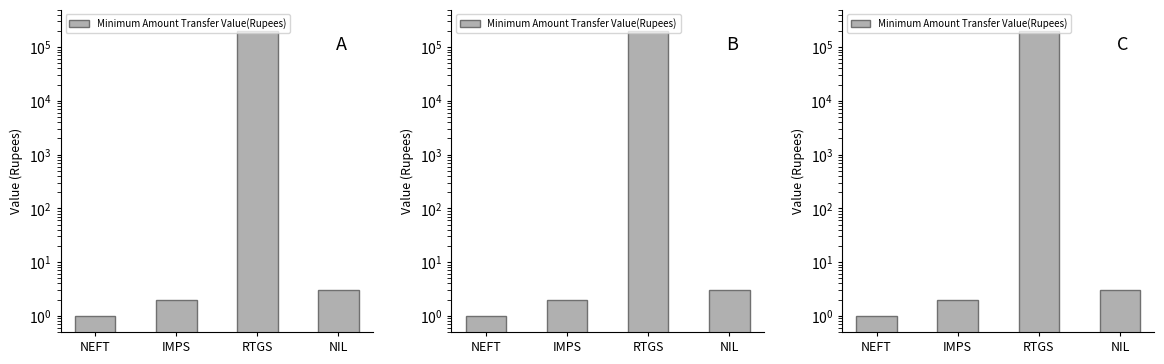

What is the label of the 3rd bar from the right?

IMPS